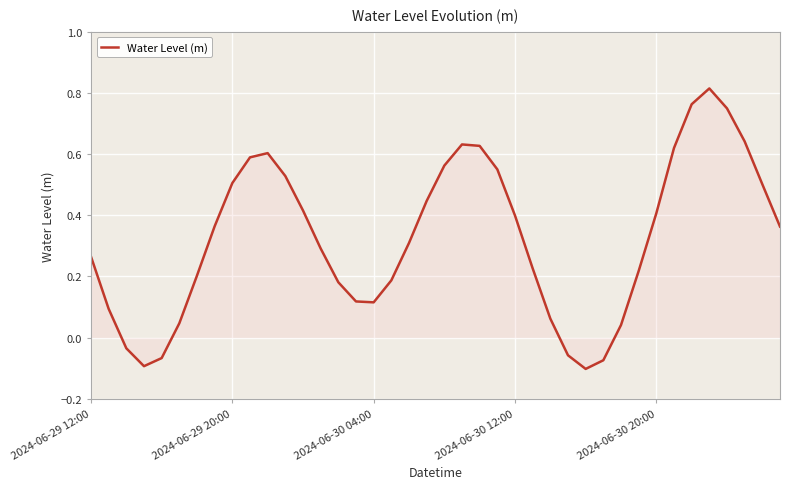

What is the maximum value shown in the chart?

0.8